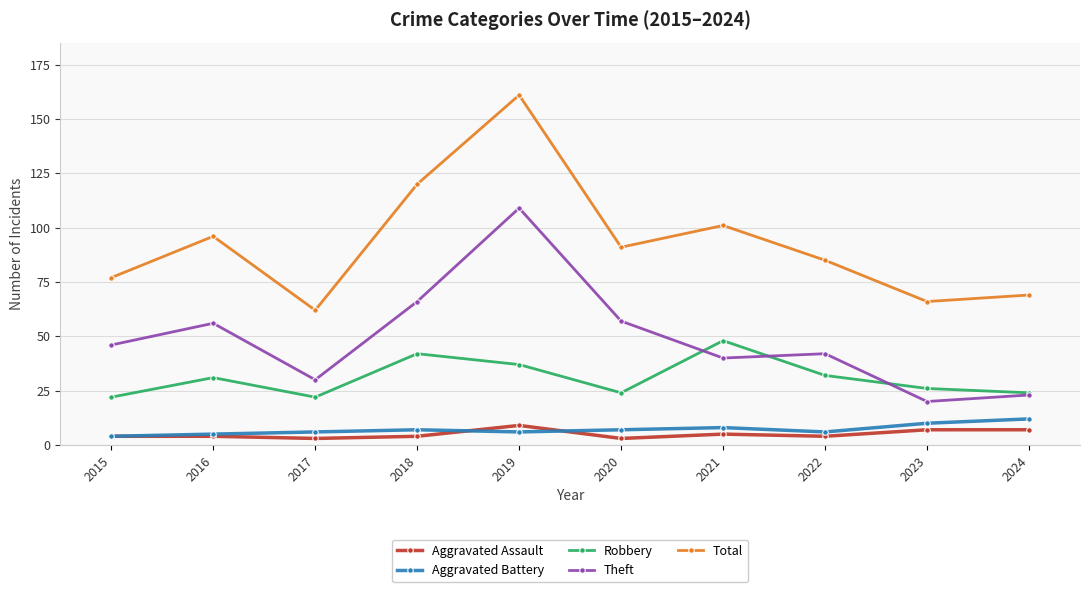

Reading left to right, extract all data points from this chart.

Aggravated Assault: 4	4	3	4	9	3	5	4	7	7
Aggravated Battery: 4	5	6	7	6	7	8	6	10	12
Robbery: 22	31	22	42	37	24	48	32	26	24
Theft: 46	56	30	66	109	57	40	42	20	23
Total: 77	96	62	120	161	91	101	85	66	69